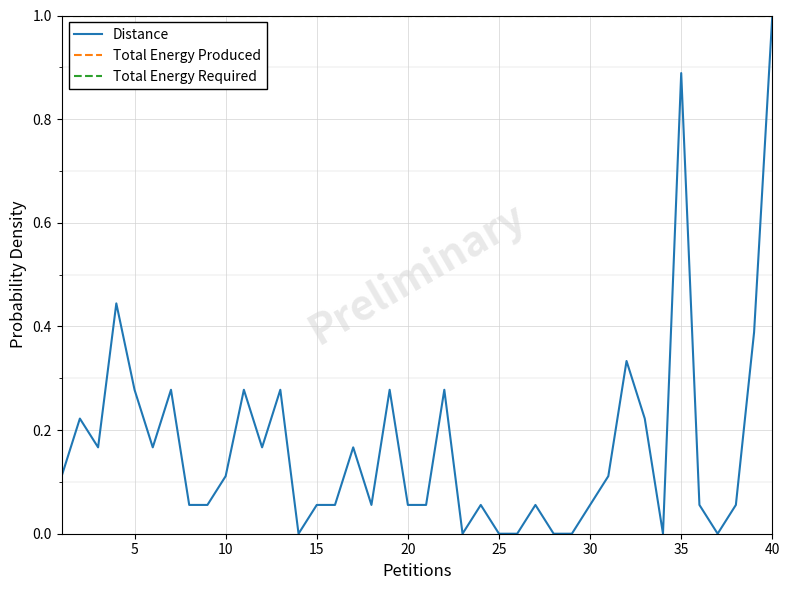

Does the chart display data point markers on the line(s)?

No